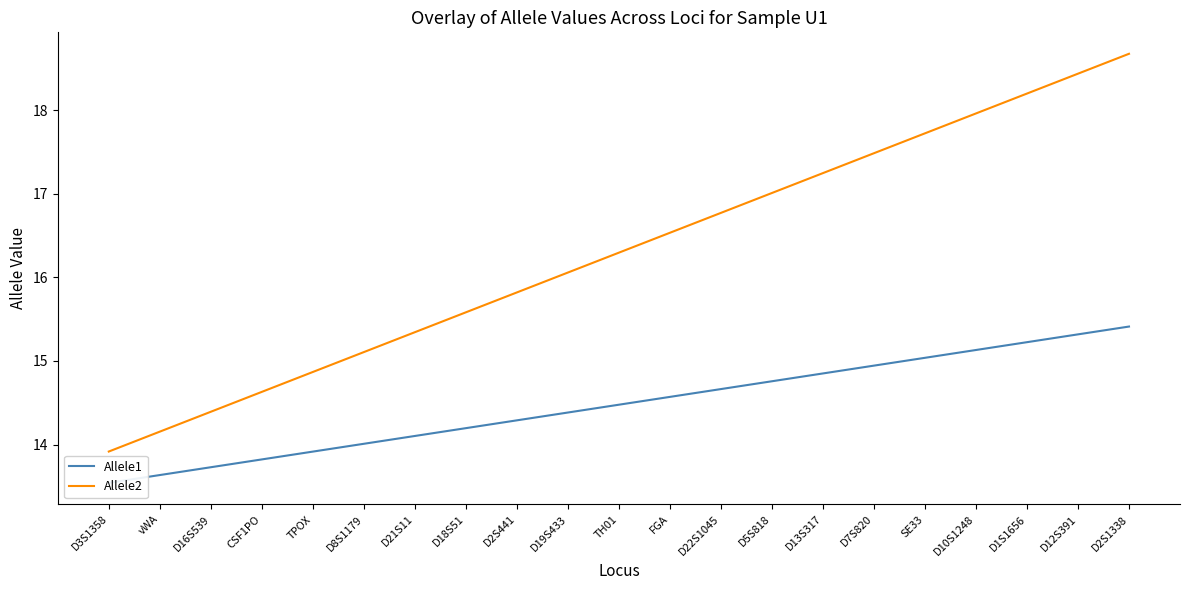

What is the spread (max minus min) of values at D1S1656?

3.0